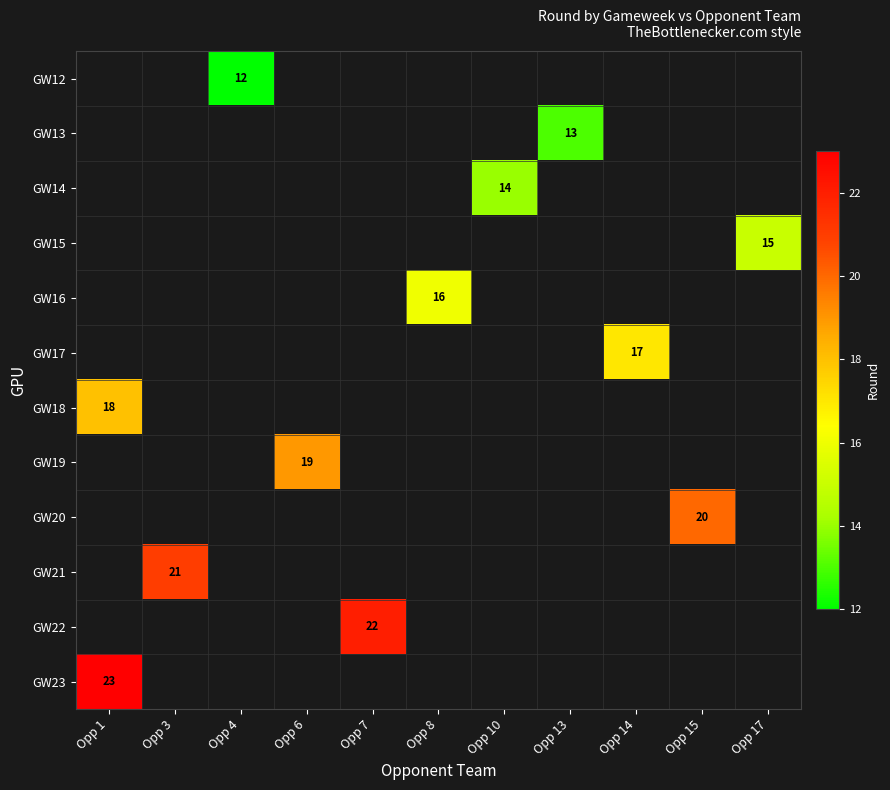

Which label corresponds to the smallest value in the chart?

Opp 4